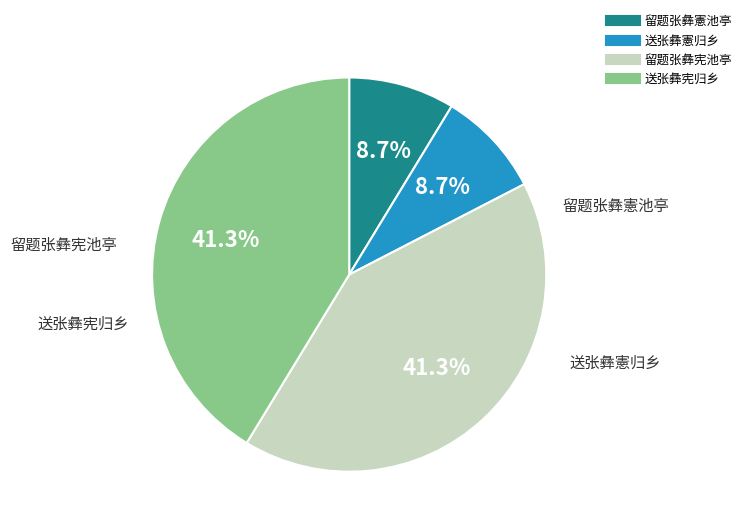

Combined, what portion of the pie is 留题张彝憲池亭 and 送张彝憲归乡?

17.4%